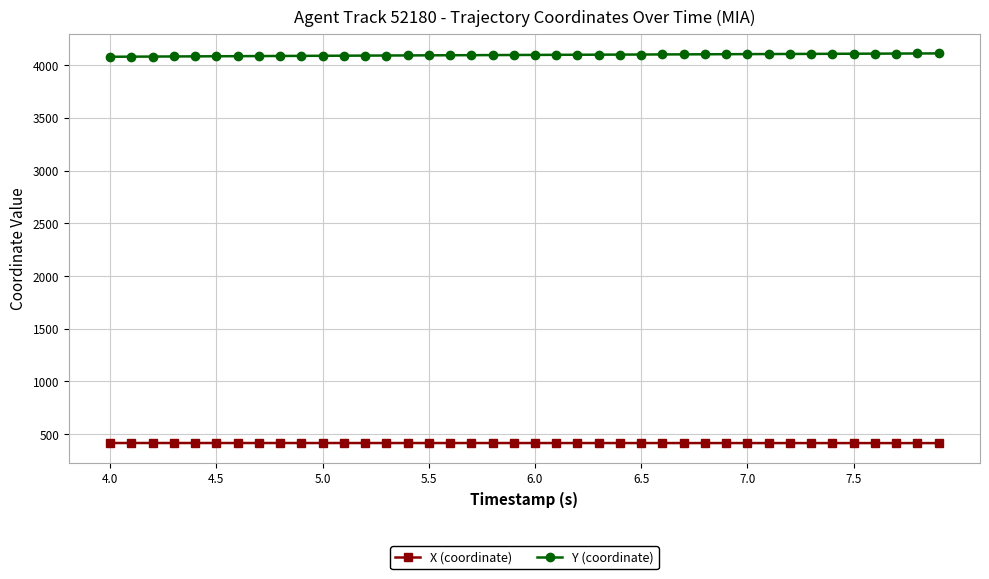

What is the value of the X (coordinate) point at the 27th from the left?

415.7